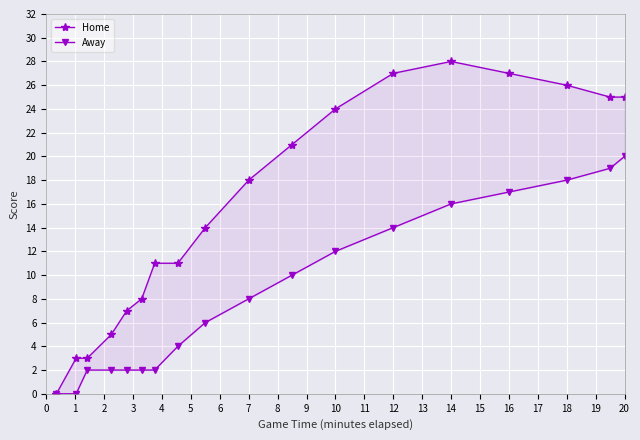

True or false: Away and Home cross at least once.

False